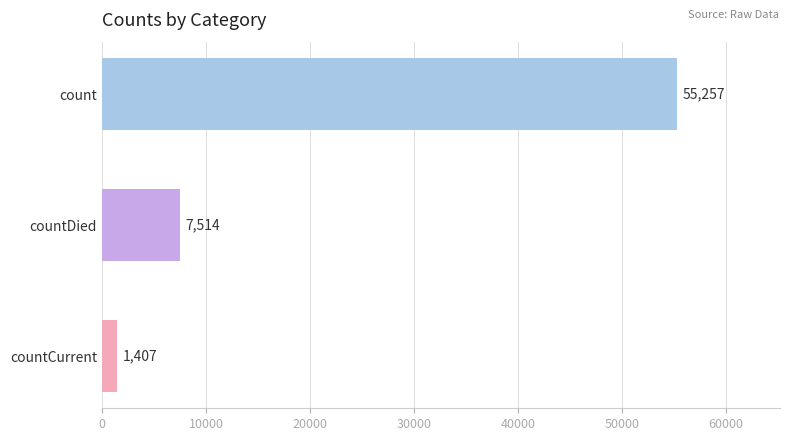

What is the smallest value displayed?

1407